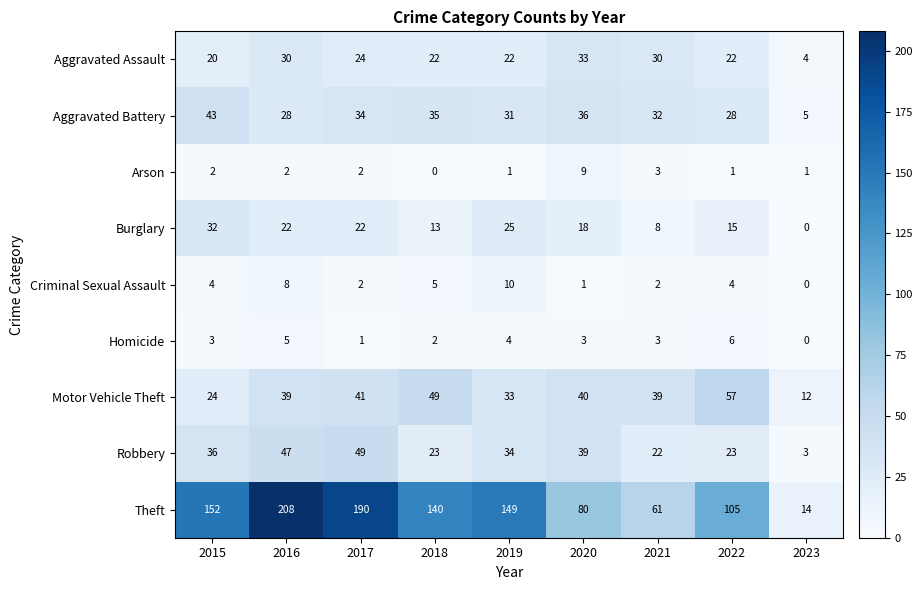

At which label does Aggravated Assault reach its minimum?

2023